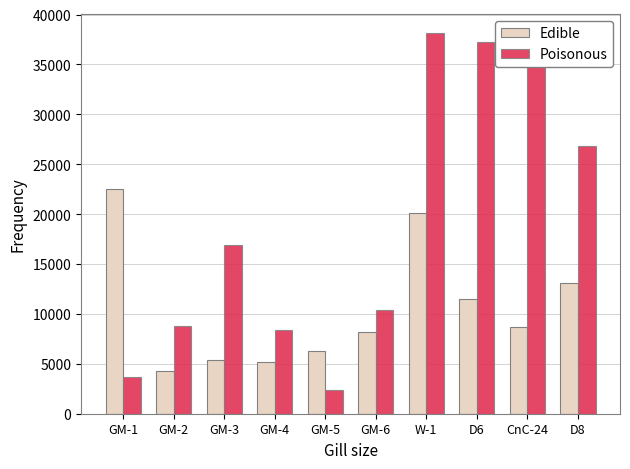

At which label does Edible first exceed 8670?

GM-1